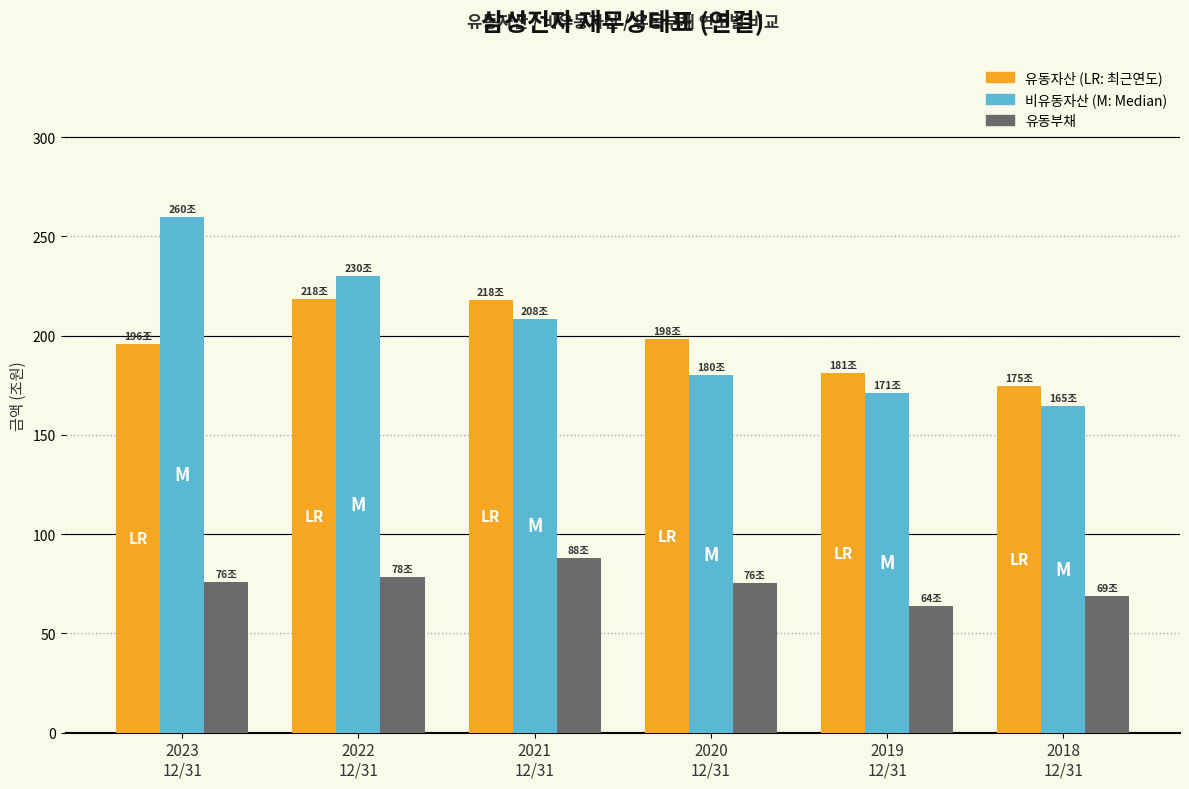

What is the maximum value shown in the chart?

260.0